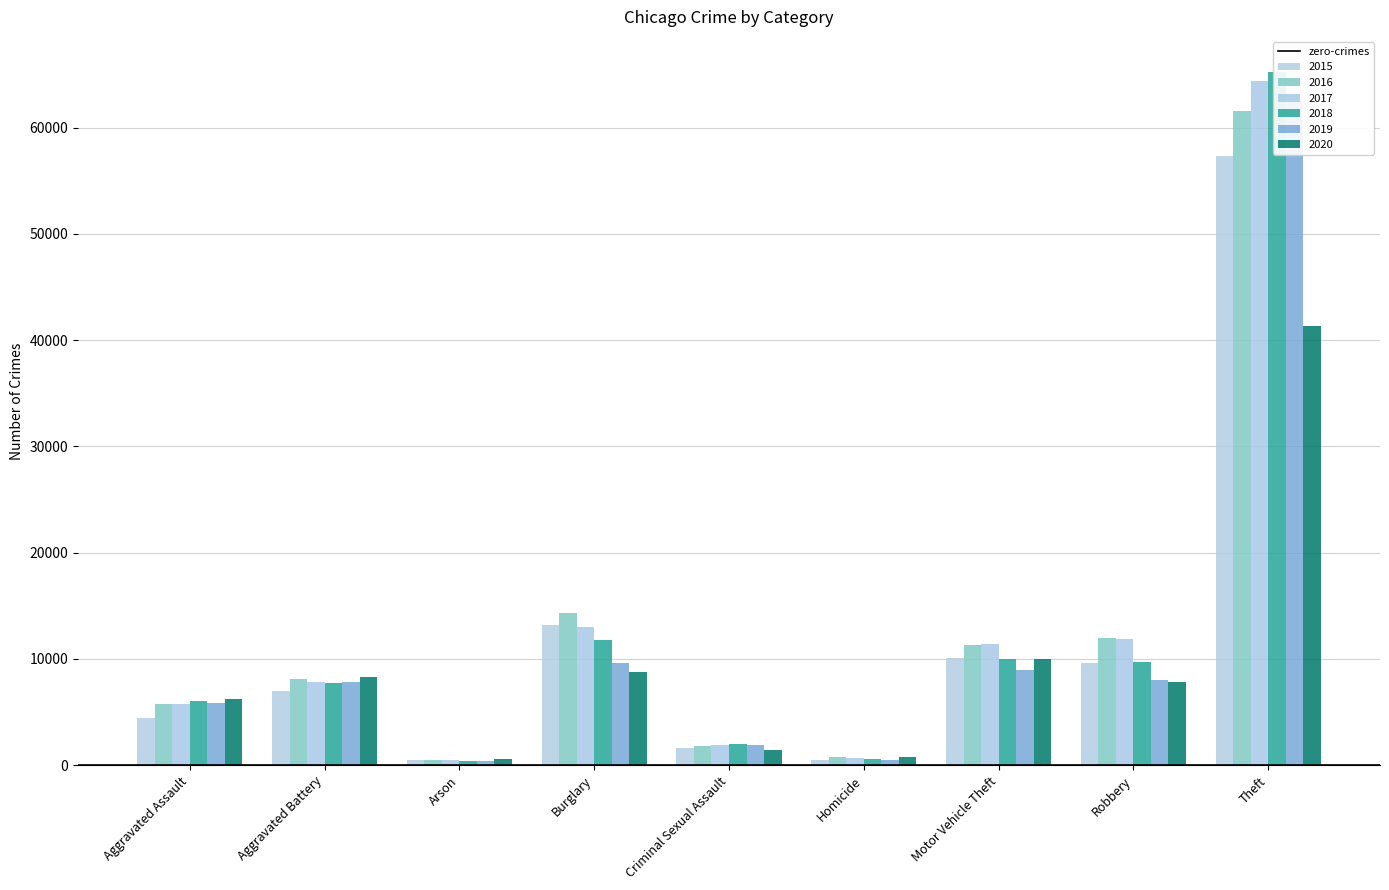

List the labels in order of 2015 value, largest first.

Theft, Burglary, Motor Vehicle Theft, Robbery, Aggravated Battery, Aggravated Assault, Criminal Sexual Assault, Homicide, Arson